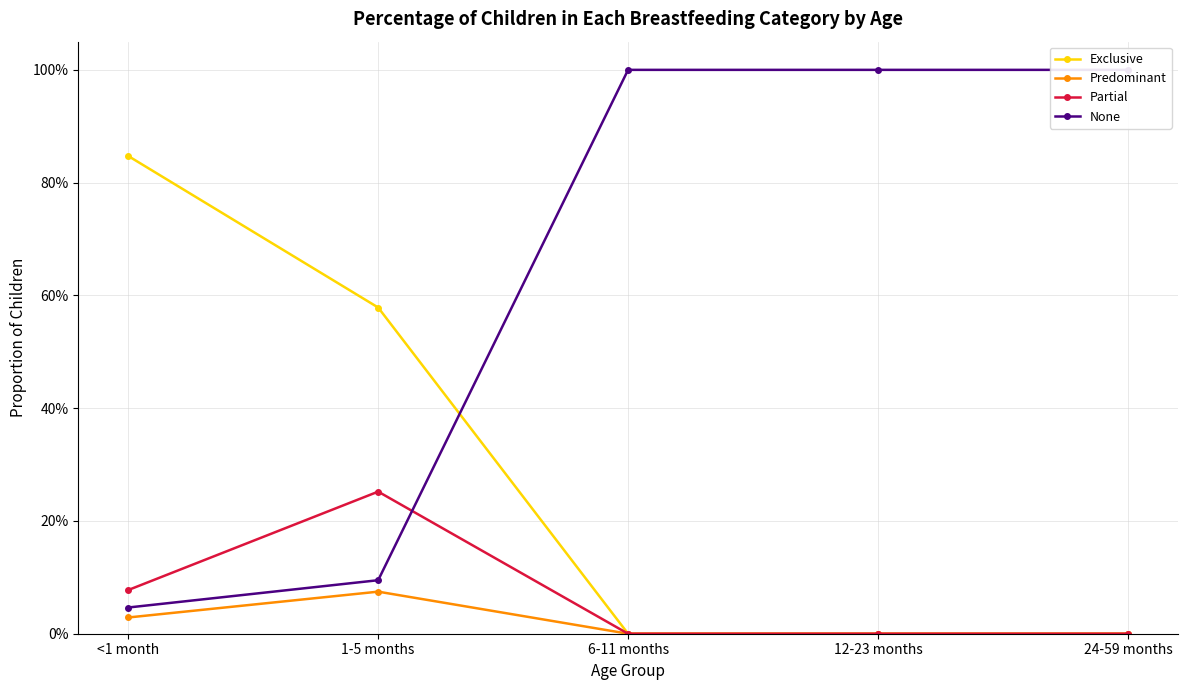

What is the total value across all series at <1 month?

1.0